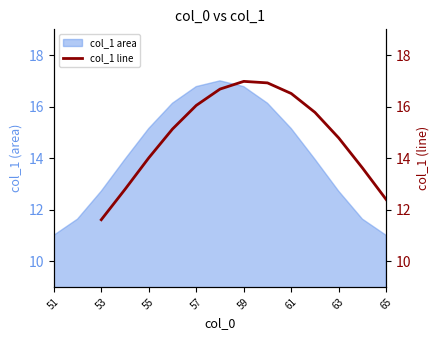

What is the highest value of the col_1 area series?

17.0